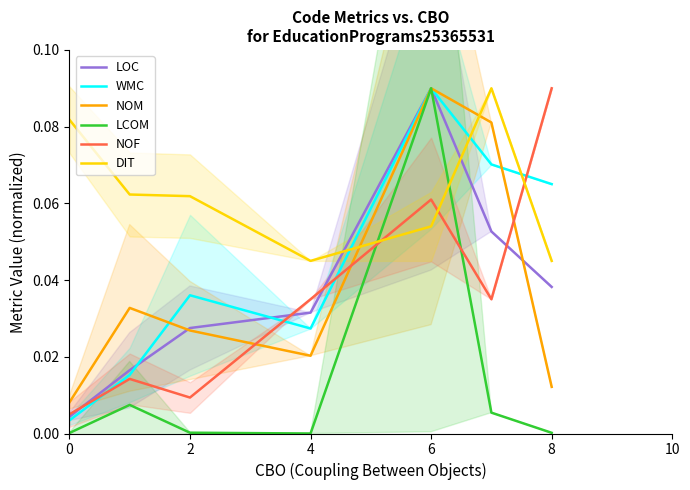

What is the difference between the maximum and minimum values in the LOC series?

0.1